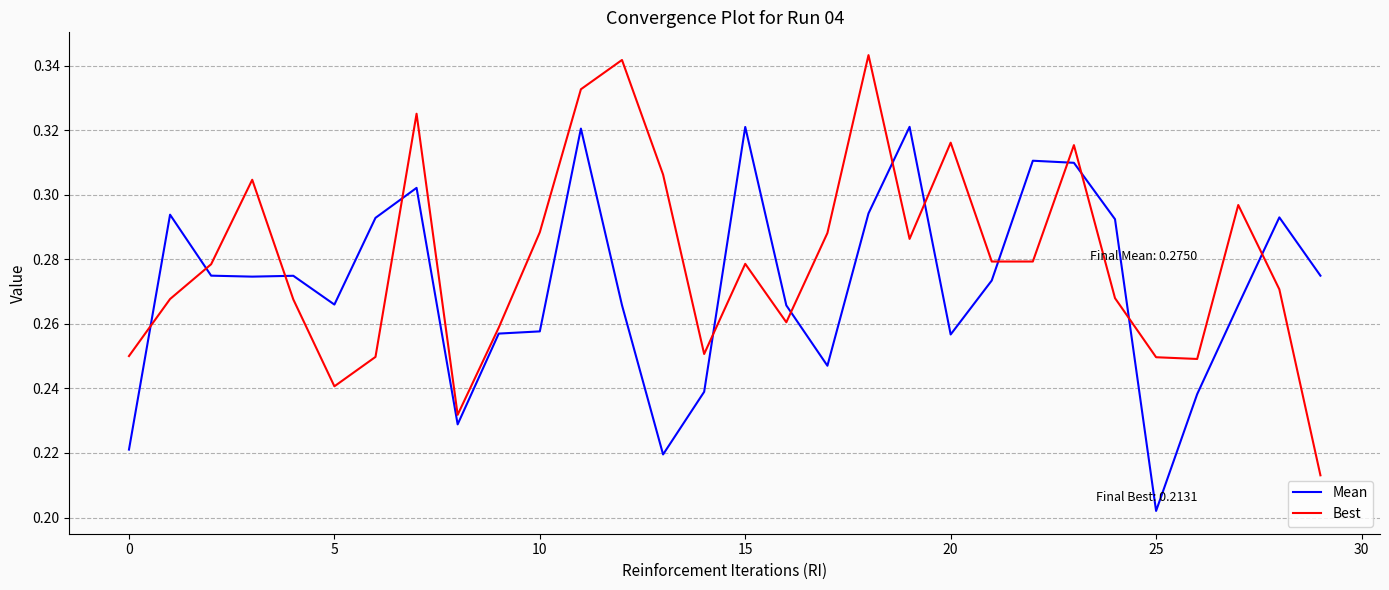

Which series has the widest spread of values?

Best